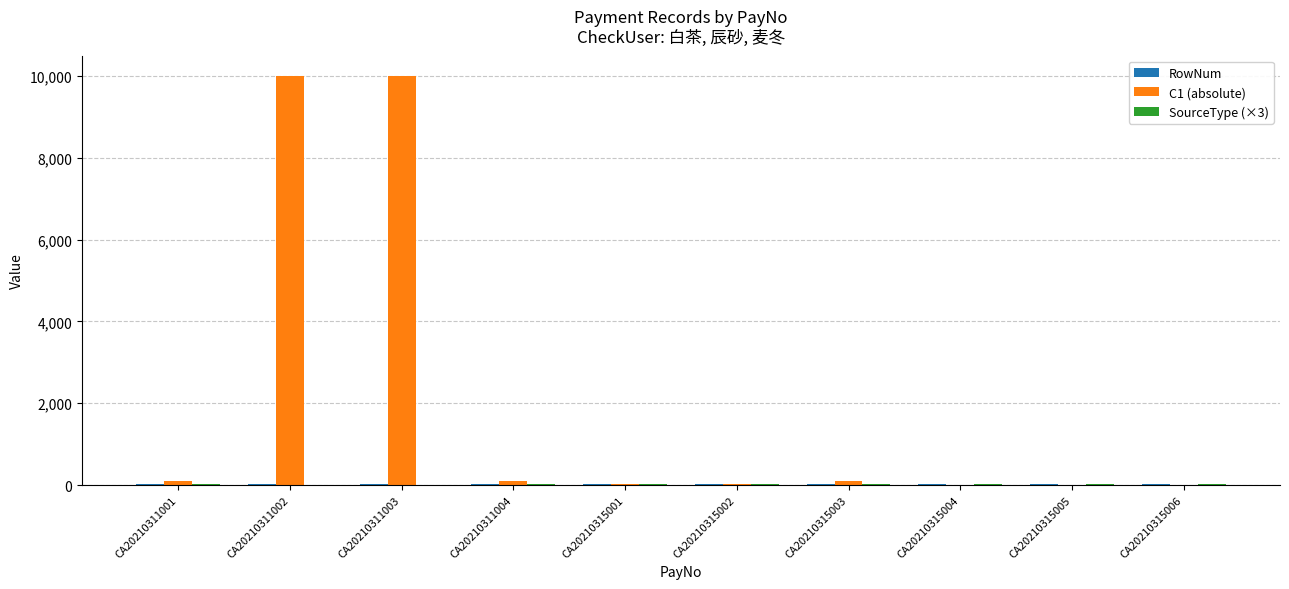

What is the maximum value shown in the chart?

10000